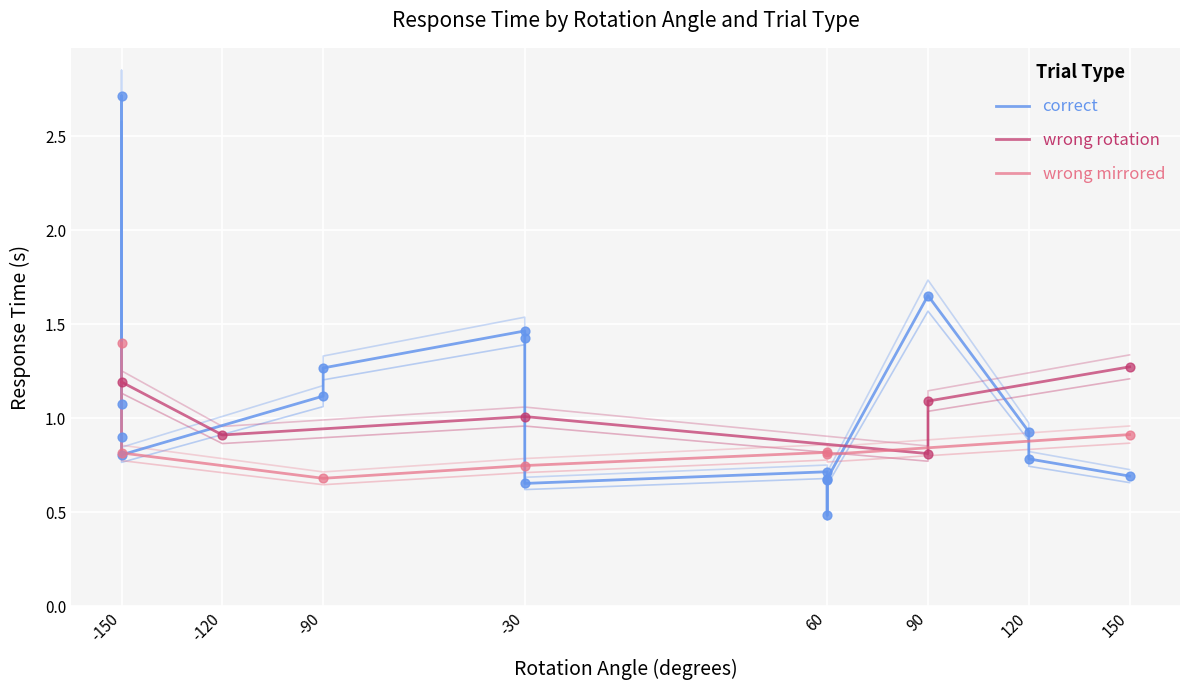

Is the value of rt_raw at -30 greater than the value of rt_mean at 120?

Yes